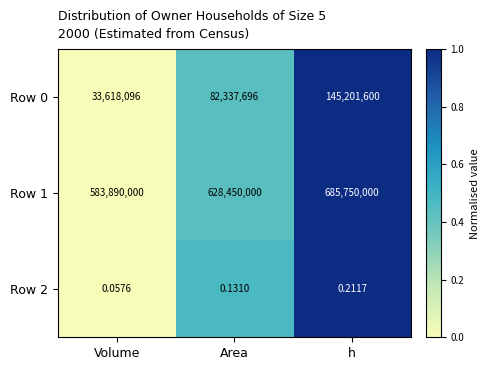

List the series in order of their peak value, lowest first.

Row 2, Row 0, Row 1